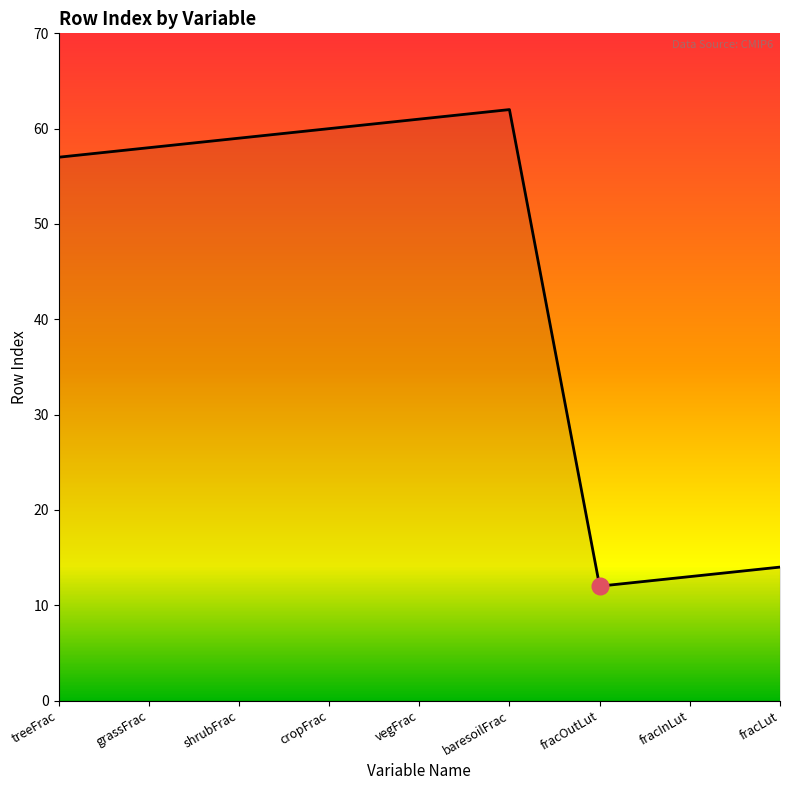

Does the chart have visible grid lines?

No